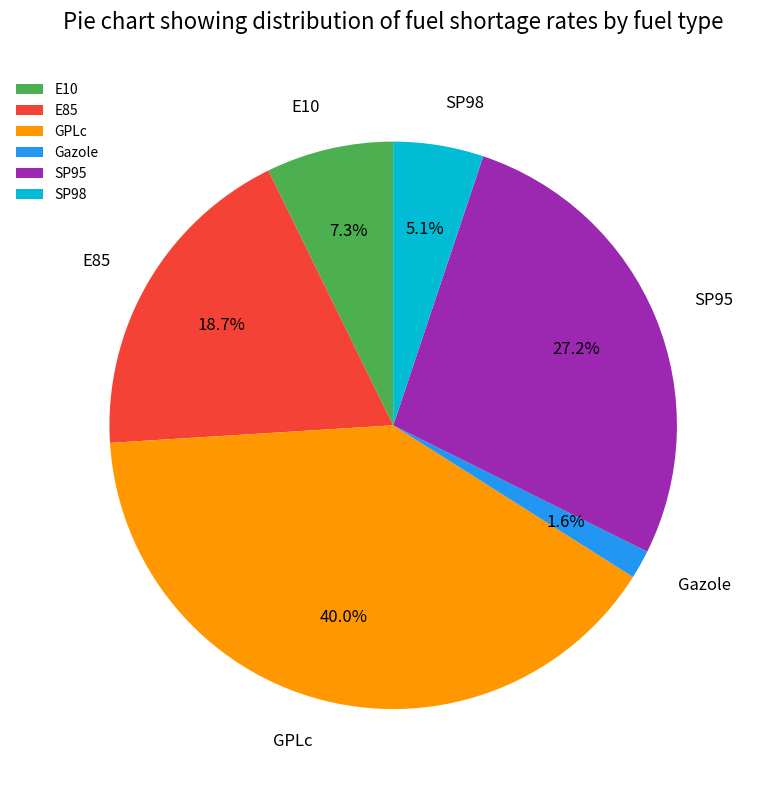

Does GPLc account for over 50% of the chart?

No